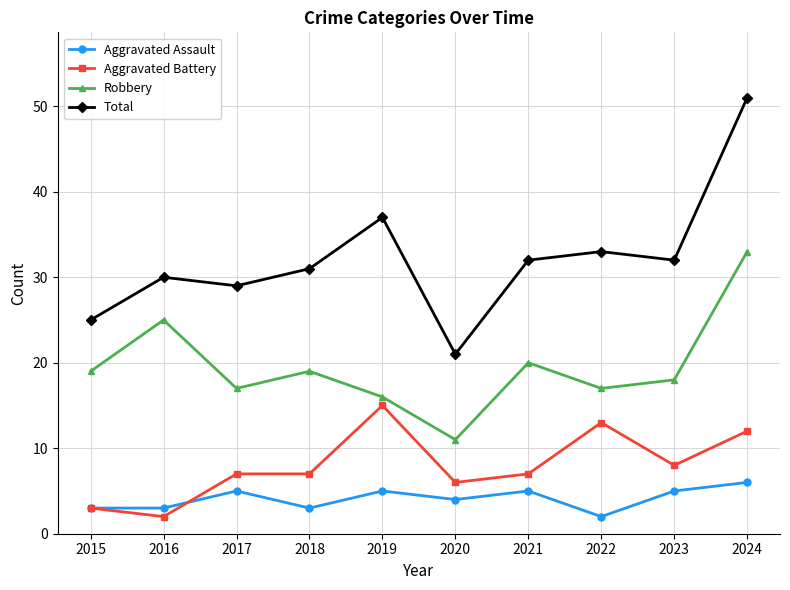

What is the difference between the maximum and minimum values in the Aggravated Battery series?

13